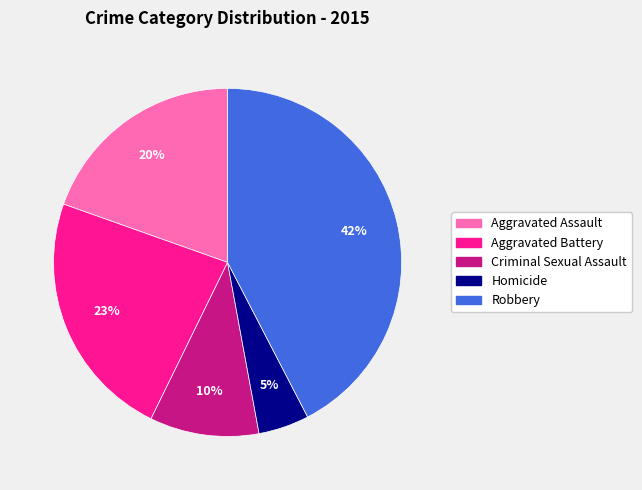

How many segments does this pie chart have?

5